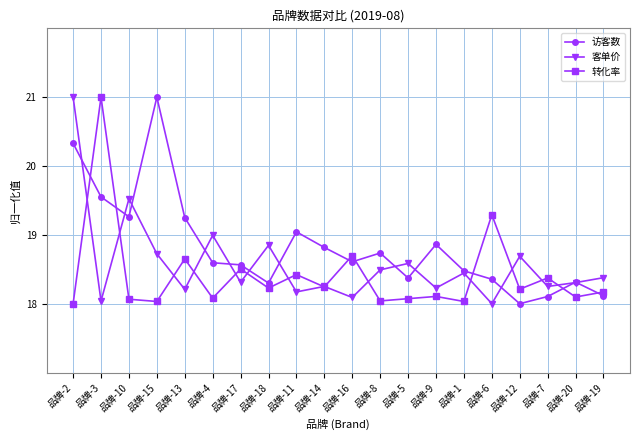

What position from the left is 品牌-3?

2